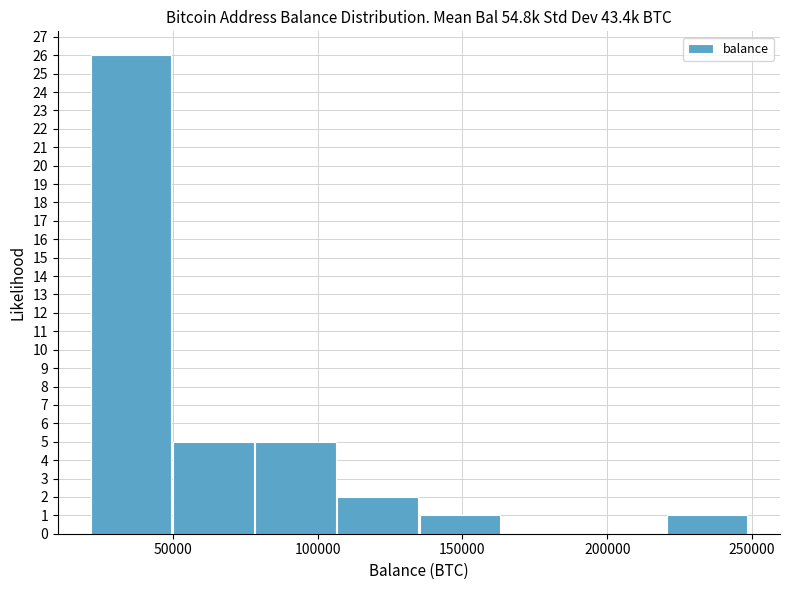

What is the height of the bar covering 105000 to 135000 on the x-axis? Neither the bar edges nor the heights are printed on the chart, so give them approximately, as read against the axes.

2